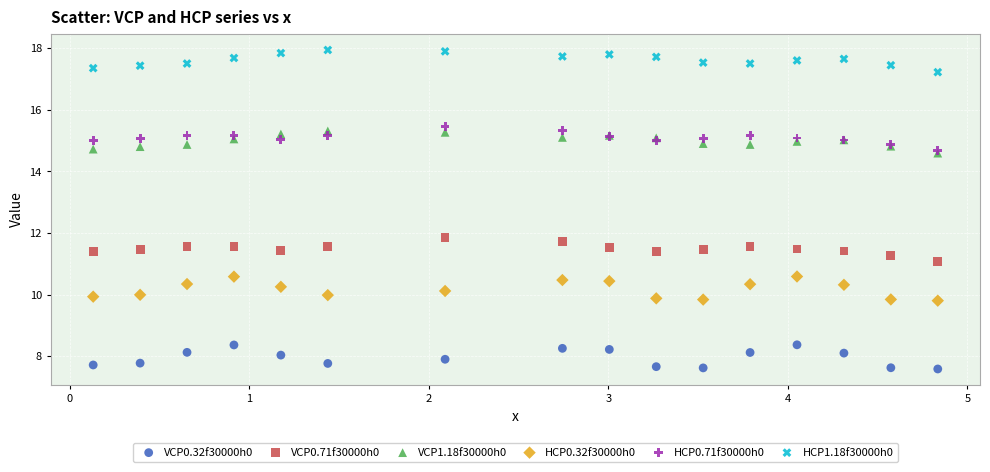

Which series contains the lowest Y value?

VCP0.32f30000h0